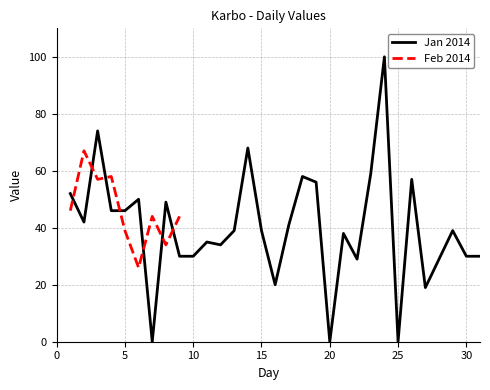

Reading right to left, extract all data points from this chart.

31=30	30=30	29=39	28=29	27=19	26=57	25=0	24=100	23=59	22=29	21=38	20=0	19=56	18=58	17=41	16=20	15=39	14=68	13=39	12=34	11=35	10=30	9=30	8=49	7=0	6=50	5=46	4=46	3=74	2=42	1=52